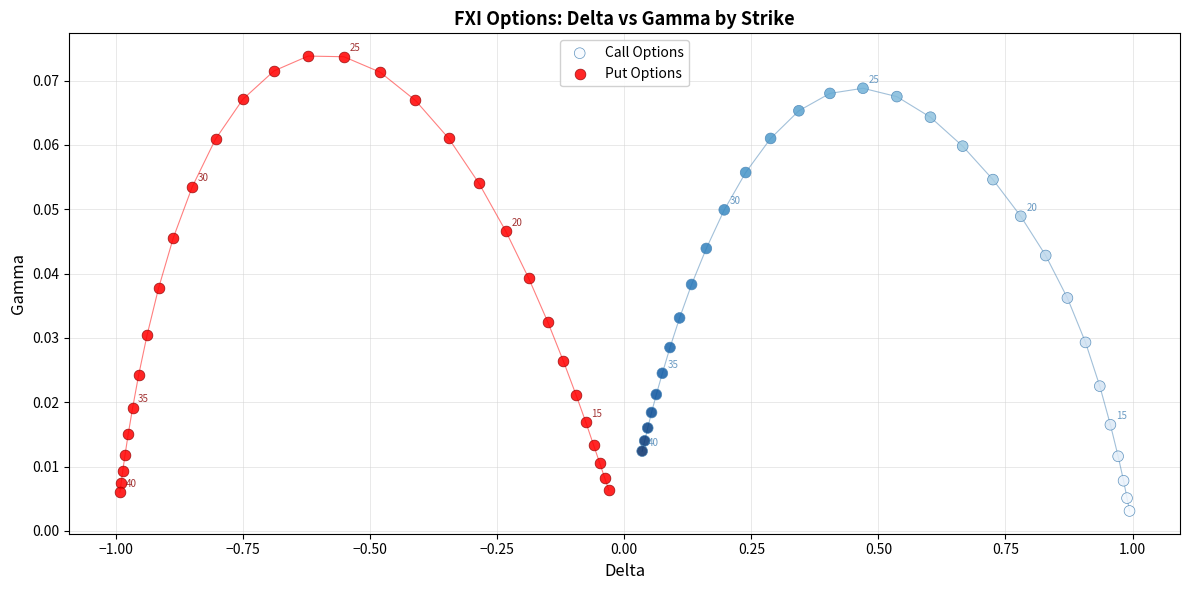

Which series reaches the maximum Y coordinate?

Put Options